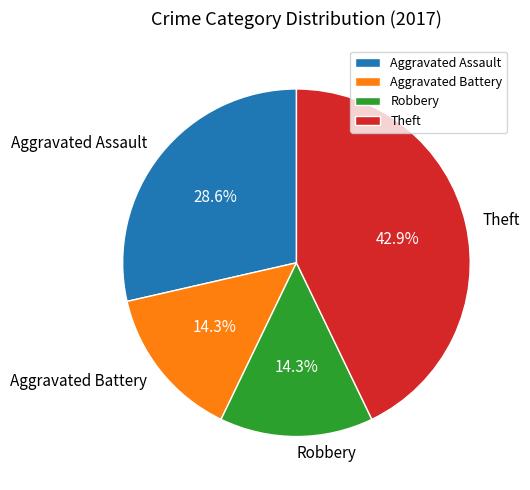

What percentage do Robbery and Theft together represent?

57.1%